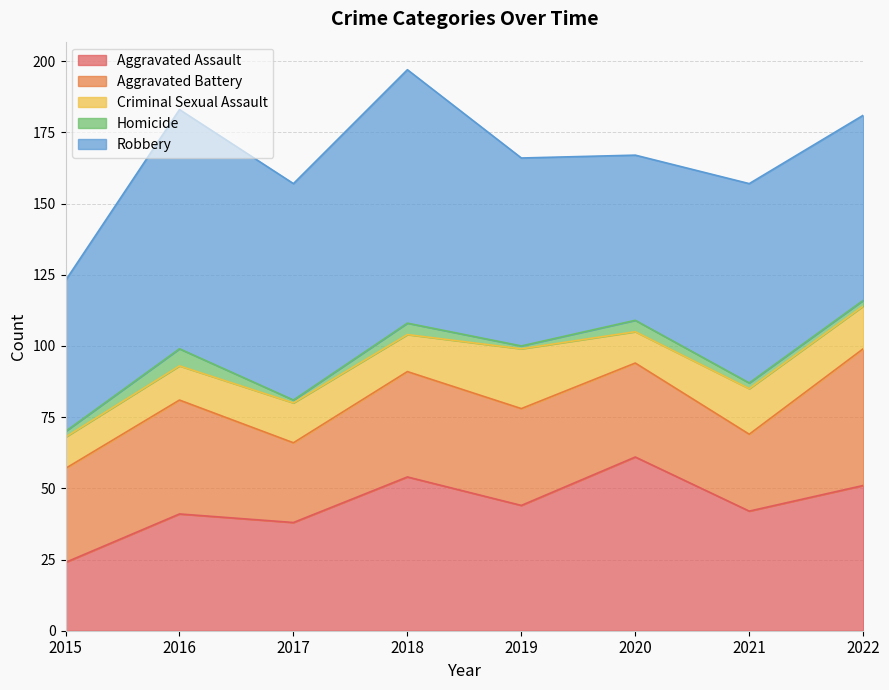

What is the difference between the maximum and minimum values in the Aggravated Assault series?

37